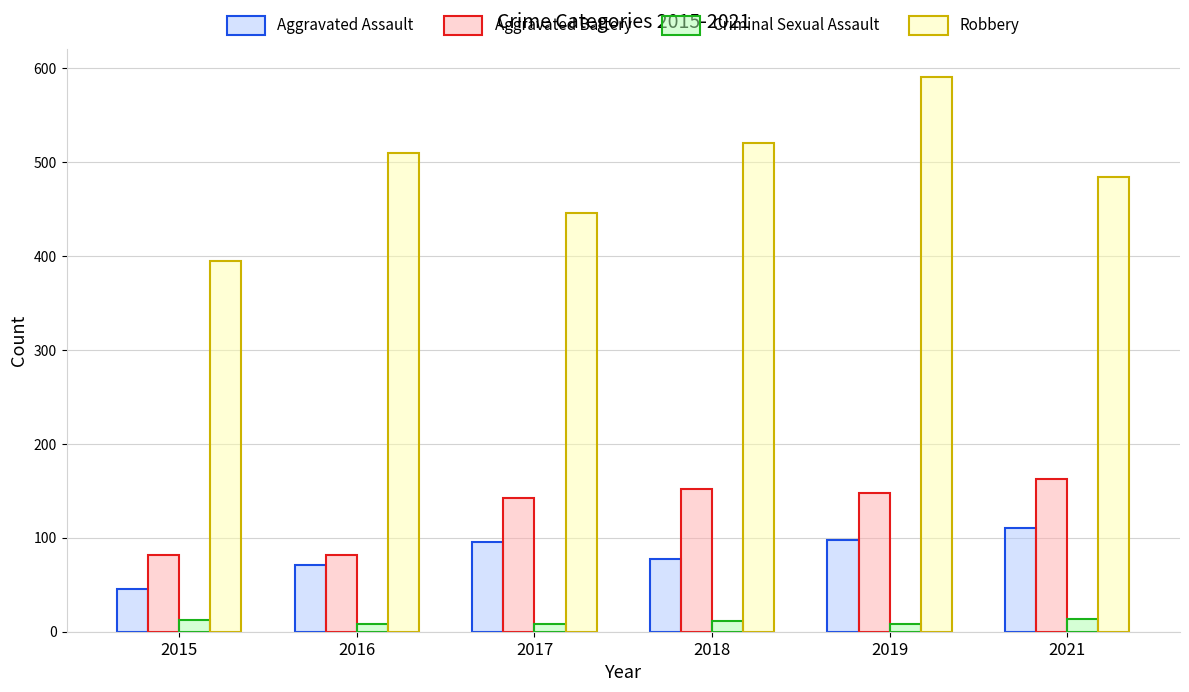

Rank the series by their maximum value, from highest to lowest.

Robbery, Aggravated Battery, Aggravated Assault, Criminal Sexual Assault